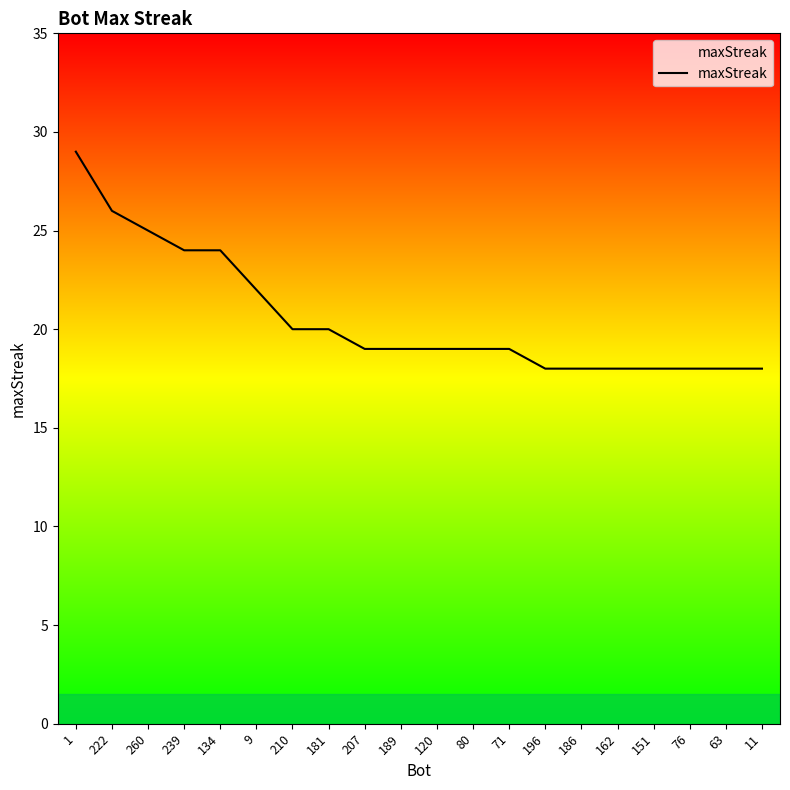

Reading left to right, what are all the values shown in this chart?

29	26	25	24	24	22	20	20	19	19	19	19	19	18	18	18	18	18	18	18